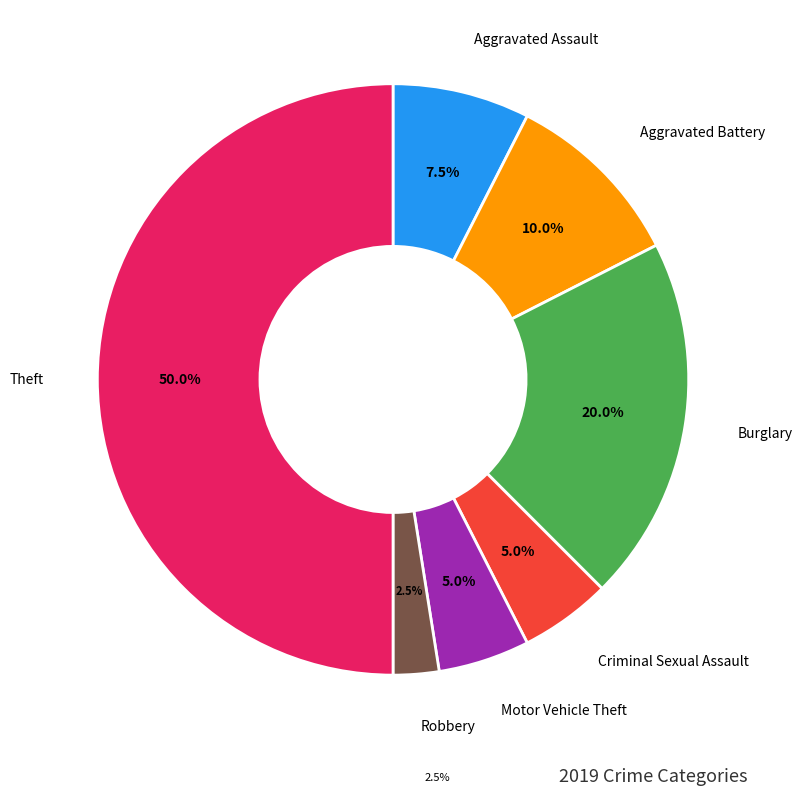

Which category has the smallest portion of the pie?

Robbery